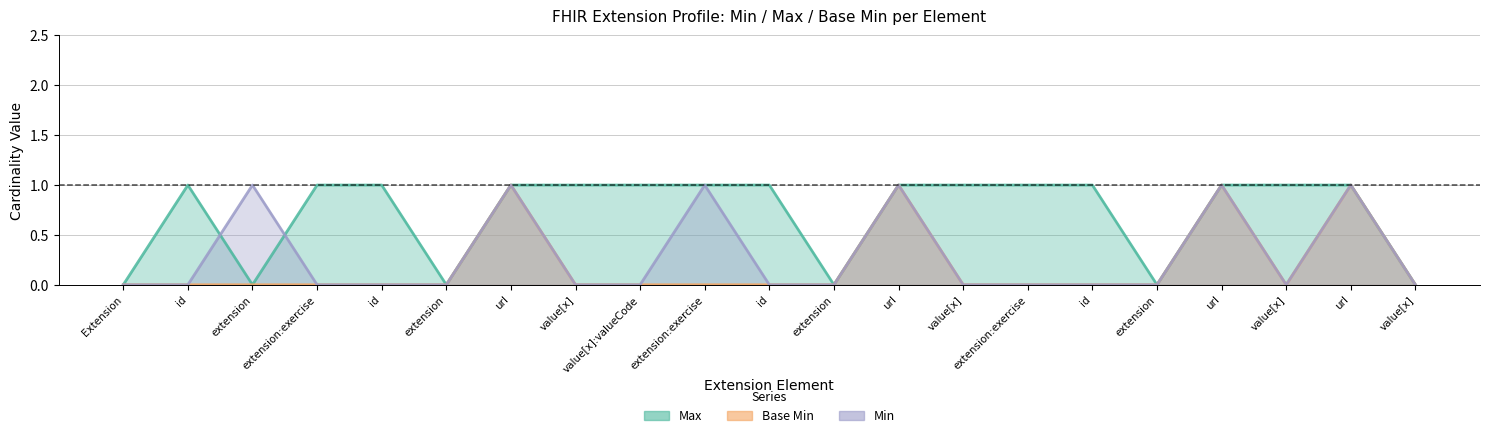

At which label does Max reach its peak?

id